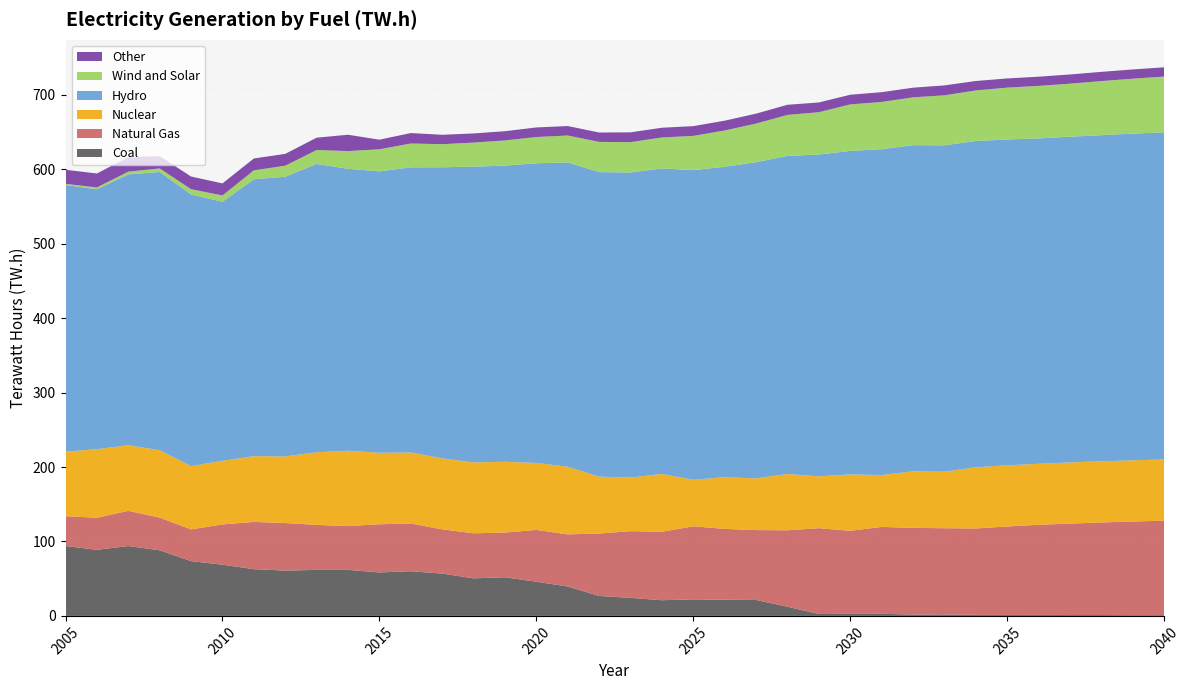

Reading right to left, what are all the values shown in this chart?

Coal: 2040=1.0	2039=1.0	2038=1.2	2037=1.2	2036=1.4	2035=1.3	2034=1.4	2033=1.9	2032=1.8	2031=2.8	2030=2.7	2029=2.5	2028=12.3	2027=21.4	2026=21.7	2025=22.2	2024=21.1	2023=24.2	2022=26.8	2021=39.5	2020=45.9	2019=51.9	2018=50.5	2017=56.9	2016=60.0	2015=58.4	2014=61.8	2013=61.8	2012=60.9	2011=62.8	2010=68.8	2009=73.6	2008=88.1	2007=93.9	2006=88.8	2005=93.9
Natural Gas: 2040=126.9	2039=125.9	2038=124.4	2037=122.8	2036=121.0	2035=118.8	2034=116.1	2033=115.9	2032=116.5	2031=116.8	2030=111.6	2029=115.3	2028=102.7	2027=93.9	2026=95.2	2025=98.1	2024=92.0	2023=89.6	2022=83.9	2021=70.0	2020=69.6	2019=60.1	2018=60.5	2017=59.4	2016=64.1	2015=64.8	2014=58.9	2013=60.4	2012=63.9	2011=63.5	2010=54.1	2009=42.6	2008=43.9	2007=47.3	2006=43.1	2005=40.0
Nuclear: 2040=82.2	2039=82.2	2038=82.2	2037=82.2	2036=82.0	2035=82.2	2034=82.2	2033=76.0	2032=76.0	2031=69.7	2030=75.8	2029=69.6	2028=75.7	2027=69.4	2026=69.4	2025=62.4	2024=77.7	2023=72.0	2022=76.4	2021=90.9	2020=90.0	2019=95.1	2018=95.2	2017=95.4	2016=95.4	2015=96.0	2014=101.2	2013=97.6	2012=89.5	2011=88.3	2010=85.5	2009=85.0	2008=90.6	2007=88.2	2006=92.1	2005=86.7
Hydro: 2040=439.5	2039=438.9	2038=438.2	2037=437.7	2036=437.2	2035=437.8	2034=438.3	2033=438.5	2032=438.2	2031=437.8	2030=434.6	2029=432.5	2028=427.4	2027=424.9	2026=417.1	2025=416.1	2024=410.5	2023=409.9	2022=409.2	2021=408.9	2020=402.6	2019=397.9	2018=397.3	2017=391.1	2016=383.1	2015=378.1	2014=378.8	2013=387.4	2012=375.8	2011=372.0	2010=348.0	2009=365.0	2008=373.8	2007=363.8	2006=349.1	2005=358.4
Wind and Solar: 2040=74.9	2039=73.8	2038=72.6	2037=71.2	2036=70.6	2035=69.6	2034=68.0	2033=67.1	2032=64.3	2031=63.5	2030=62.5	2029=56.8	2028=55.0	2027=51.9	2026=48.8	2025=46.0	2024=41.5	2023=40.8	2022=40.6	2021=36.2	2020=35.2	2019=33.8	2018=32.3	2017=31.0	2016=32.1	2015=29.6	2014=23.8	2013=18.7	2012=14.8	2011=12.0	2010=8.5	2009=7.0	2008=4.7	2007=3.7	2006=2.5	2005=1.5
Other: 2040=12.5	2039=12.4	2038=12.4	2037=12.4	2036=12.4	2035=12.4	2034=12.7	2033=13.3	2032=13.0	2031=13.1	2030=13.0	2029=13.1	2028=13.6	2027=13.3	2026=13.2	2025=13.1	2024=13.1	2023=13.2	2022=12.6	2021=12.7	2020=12.9	2019=12.4	2018=12.3	2017=12.6	2016=14.0	2015=12.9	2014=22.0	2013=16.6	2012=15.9	2011=16.0	2010=16.2	2009=17.0	2008=16.5	2007=19.5	2006=18.7	2005=18.9